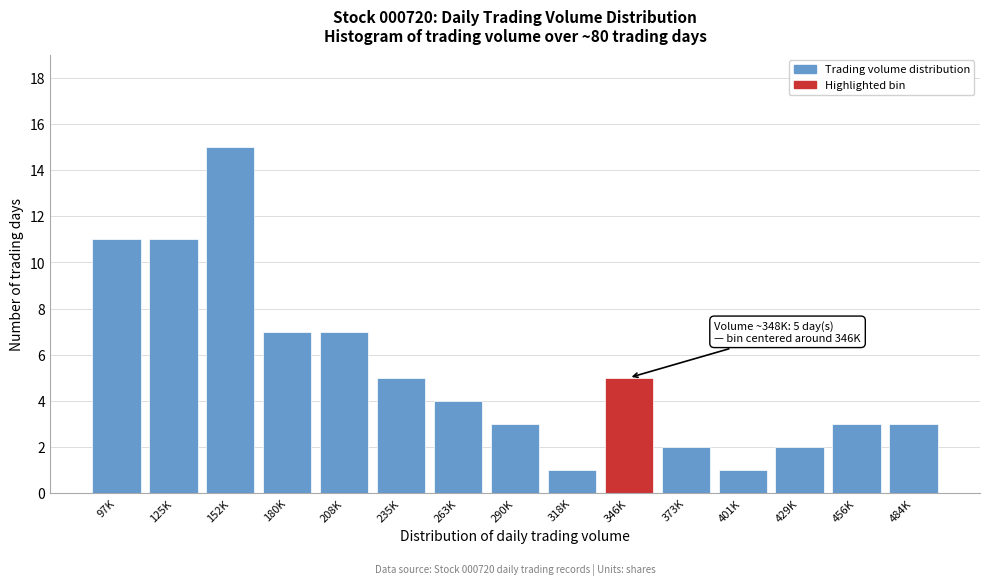

Reading right to left, list all the values displayed in this chart.

3	3	2	1	2	5	1	3	4	5	7	7	15	11	11